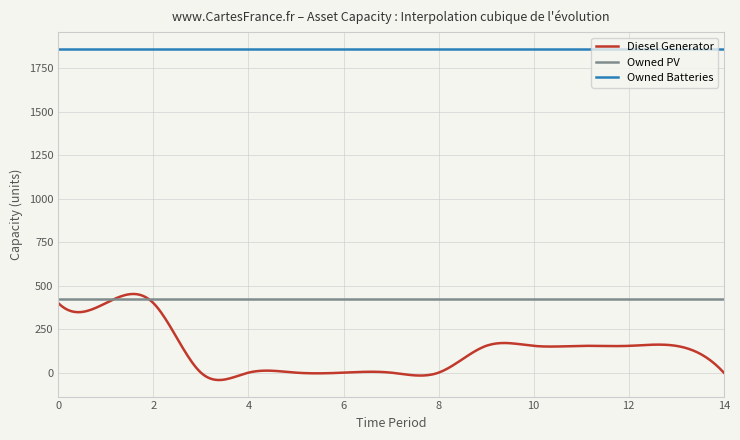

What is the lowest value of the Owned PV series?

422.0